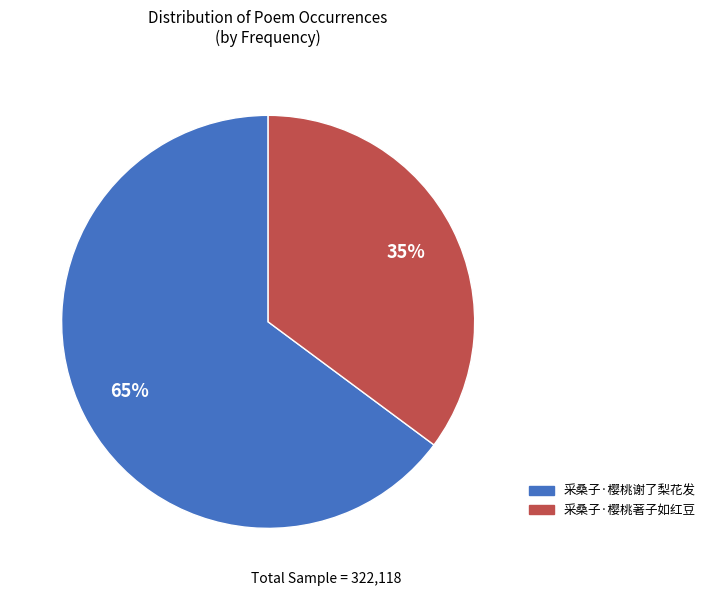

To the nearest percent, what percentage of the pie is 采桑子·樱桃谢了梨花发?

65%